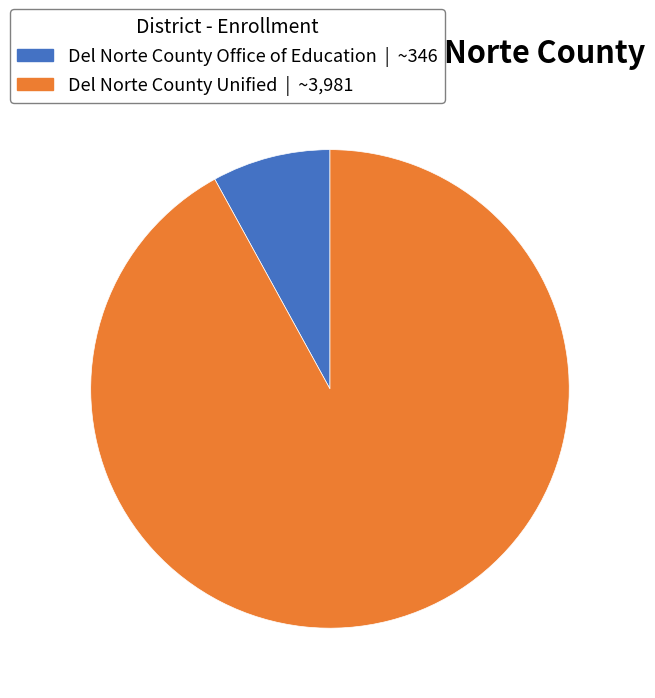

How many slices are in this pie chart?

2